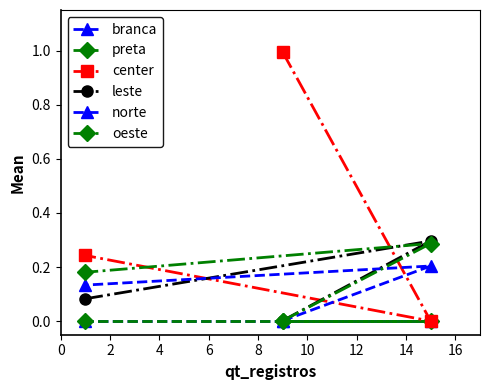

Which series has the largest range (max minus min)?

center